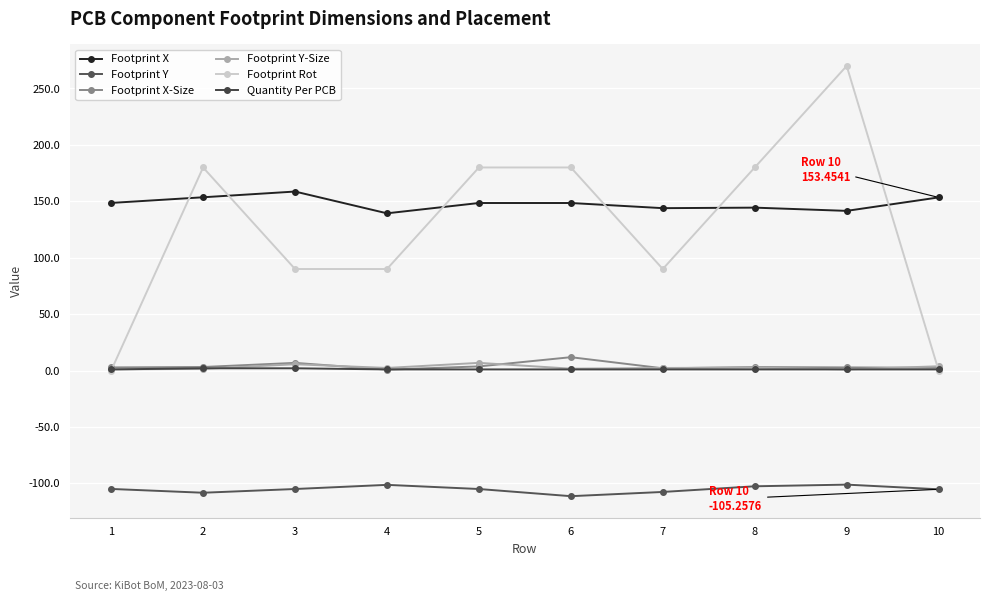

Is it true that Footprint Rot equals 97.1 at 2?

False